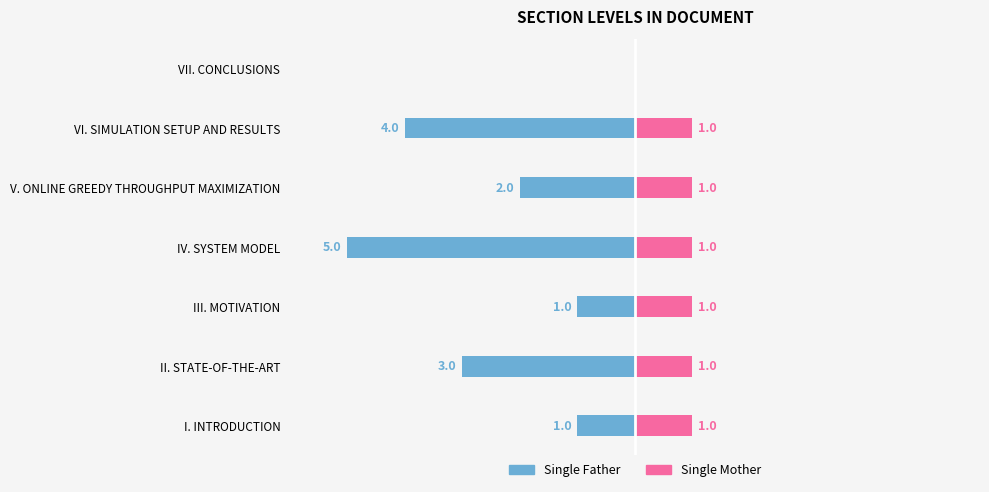

Are the bars grouped side by side (vs. stacked)?

Yes